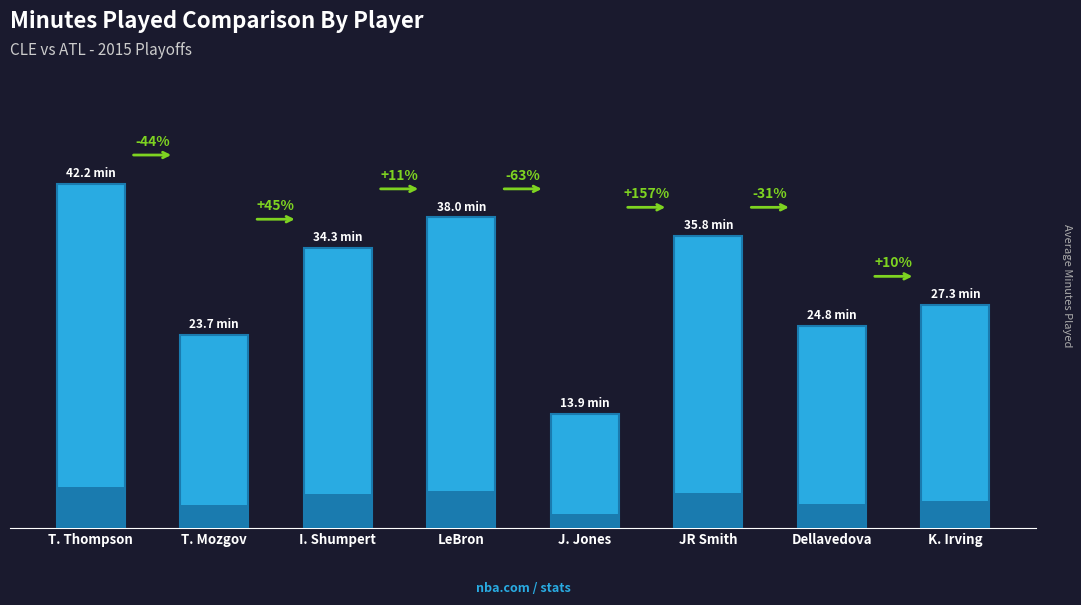

Which category has the highest value across all series?

T. Thompson